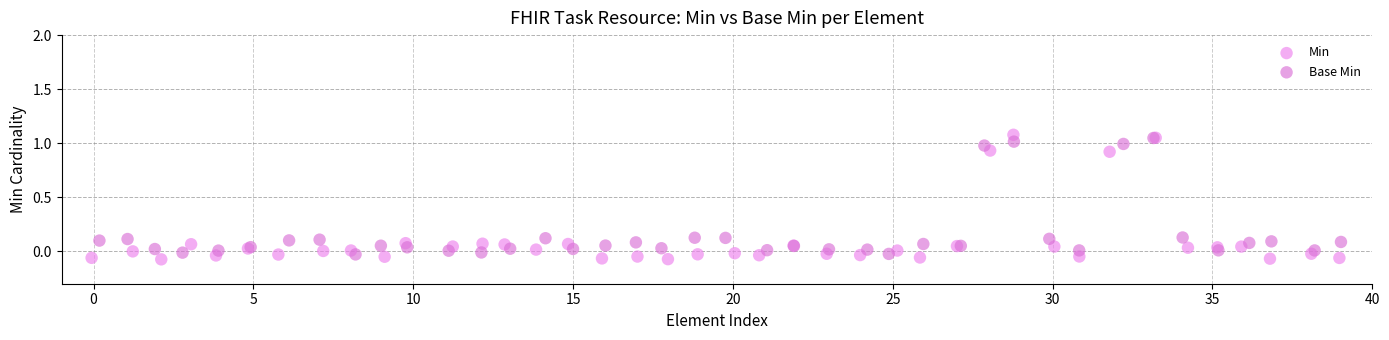

What are all the series names shown in the legend?

Min, Base Min